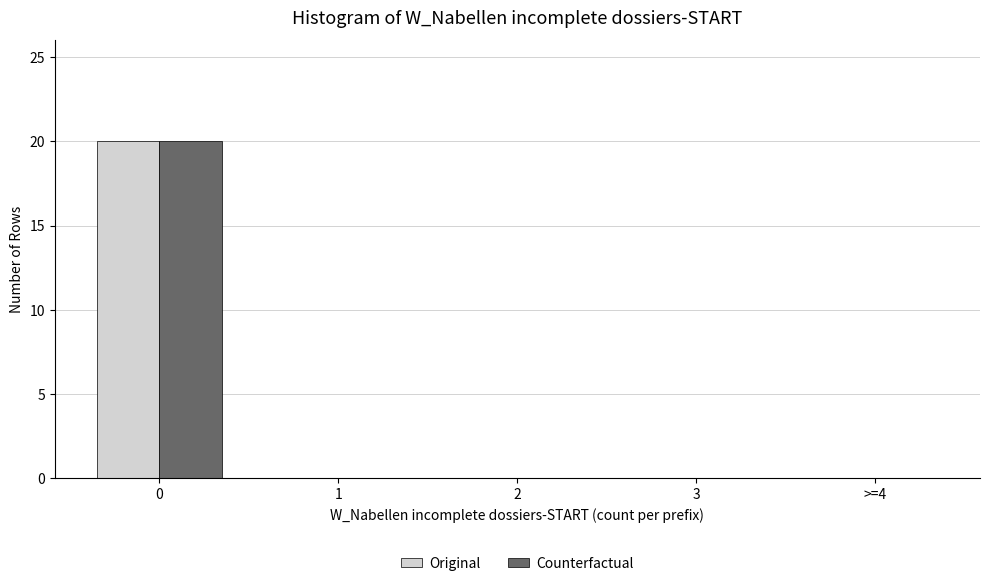

Reading left to right, transcribe all the data shown in this chart.

Original: 0=20	1=0	2=0	3=0	>=4=0
Counterfactual: 0=20	1=0	2=0	3=0	>=4=0